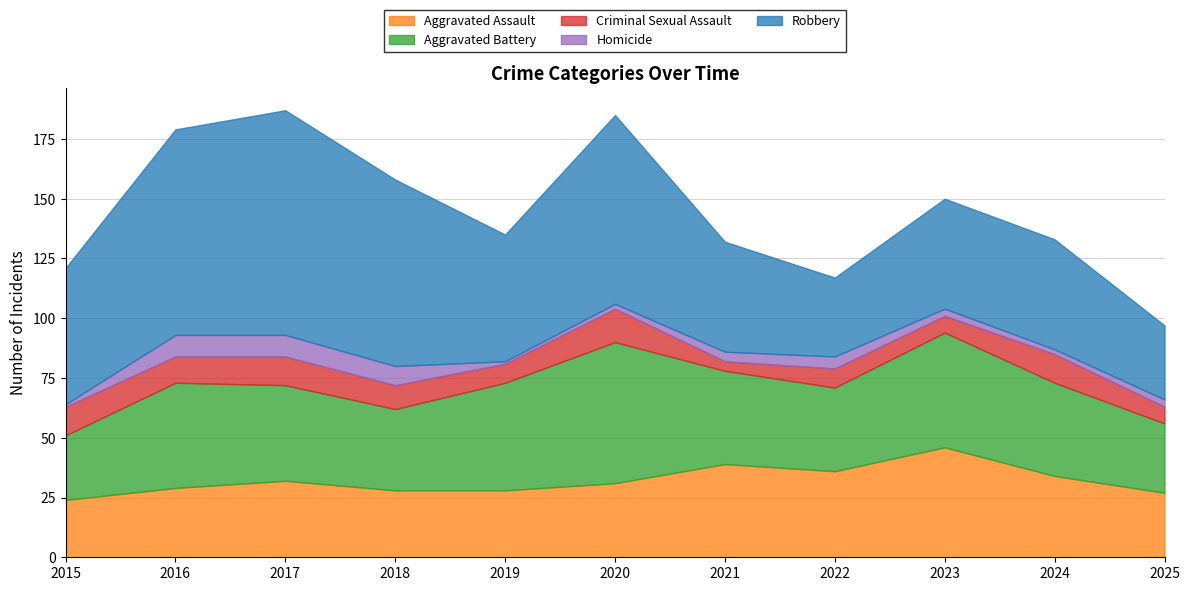

What is the difference between the maximum and minimum values in the Robbery series?

63